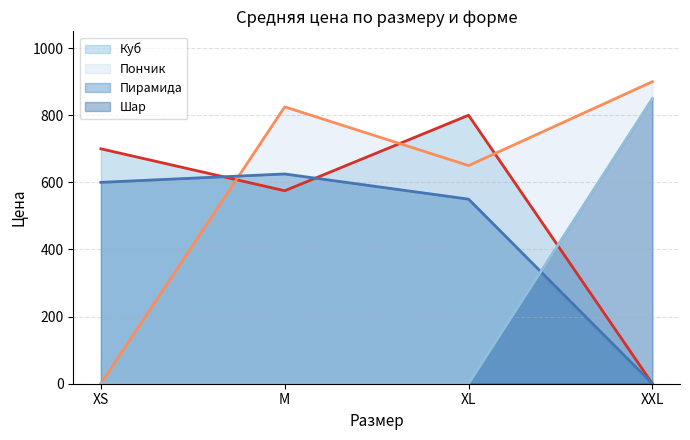

The Пончик (линия) series shows 650 at XL. True or false?

True